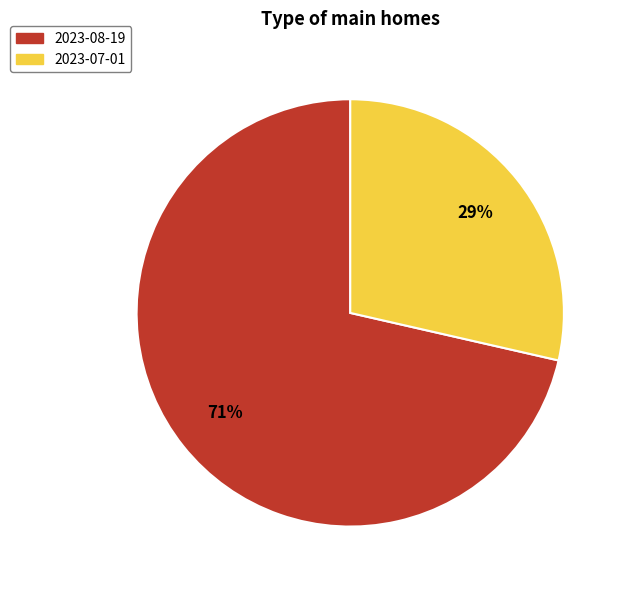

What is the smallest slice in the pie chart?

2023-07-01